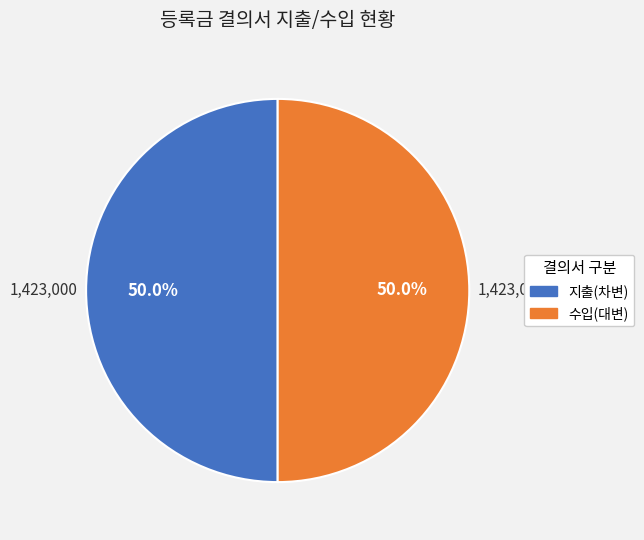

To the nearest percent, what is the average slice percentage?

50%